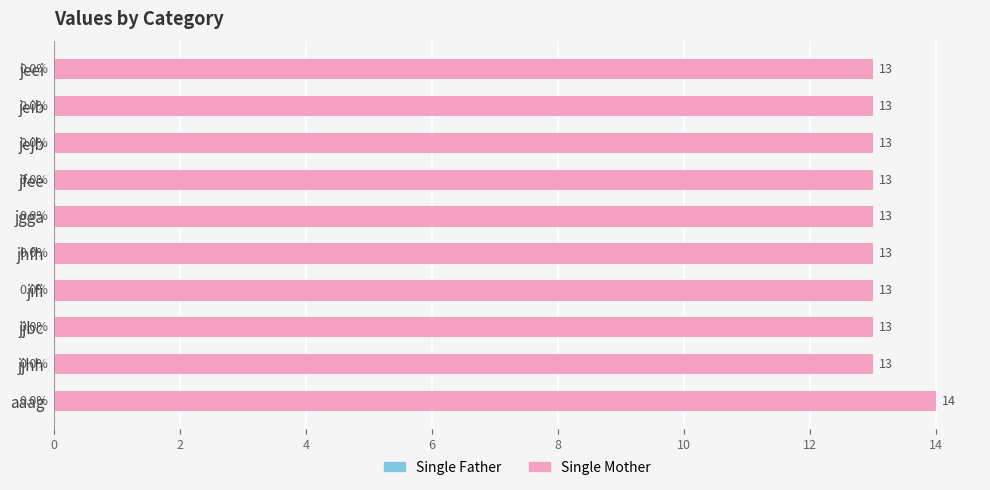

What position from the top is jjhh?

9